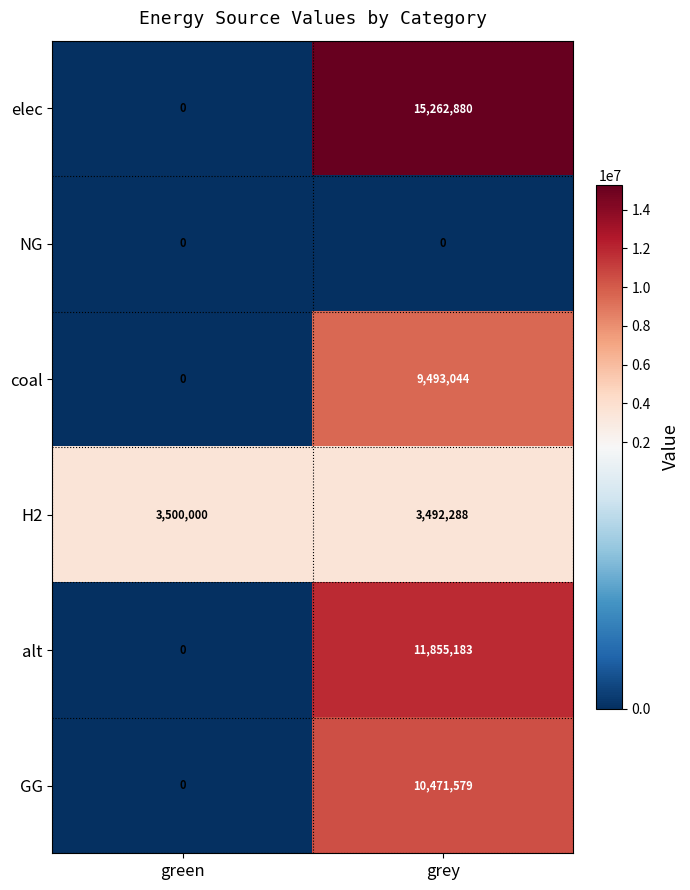

Rank the series by their maximum value, from highest to lowest.

elec, alt, GG, coal, H2, NG